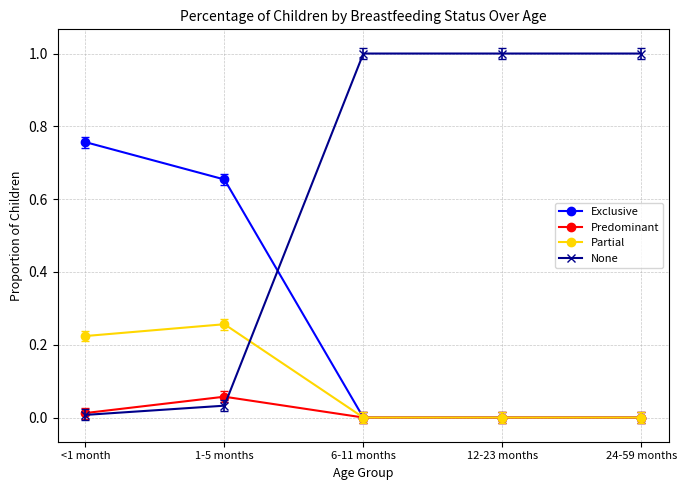

What position from the right is <1 month?

5